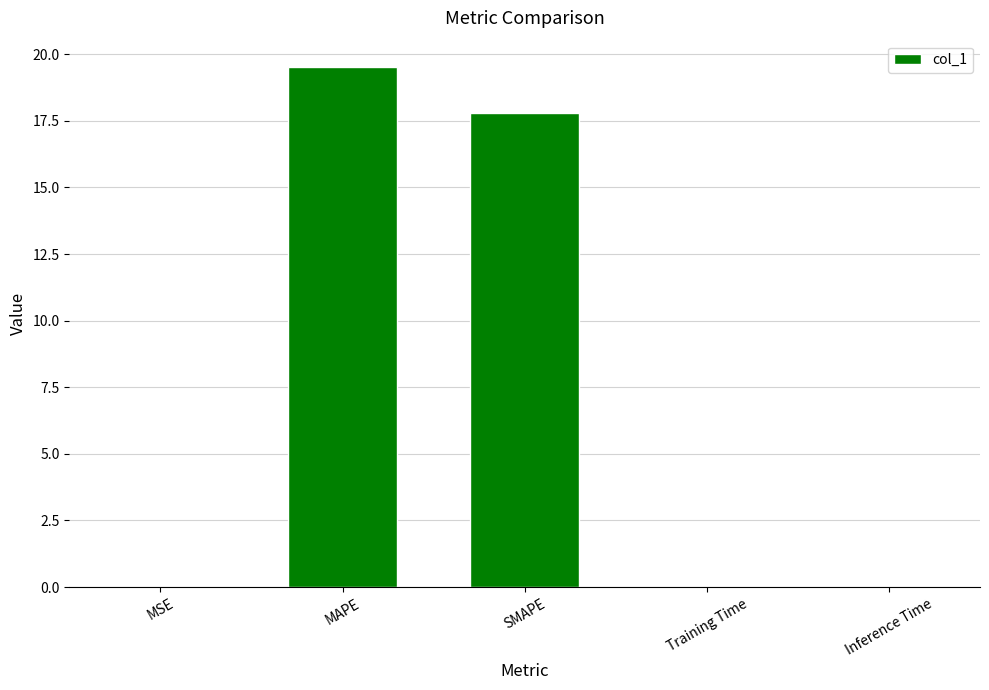

Which has a higher value, Training Time or SMAPE?

SMAPE